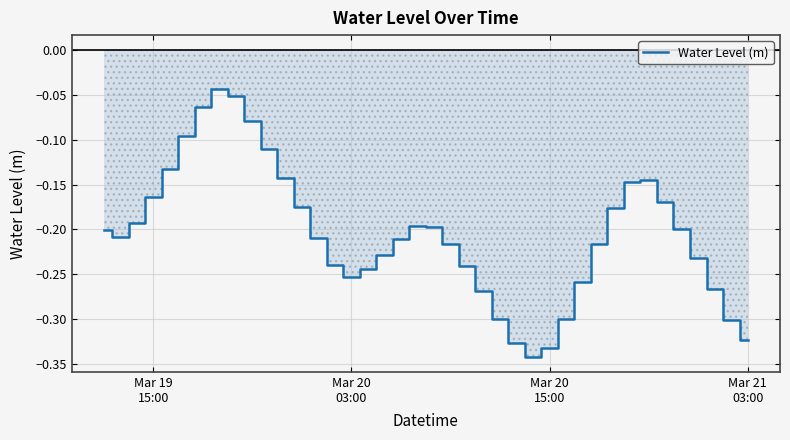

What is the difference between the maximum and minimum values?

0.3